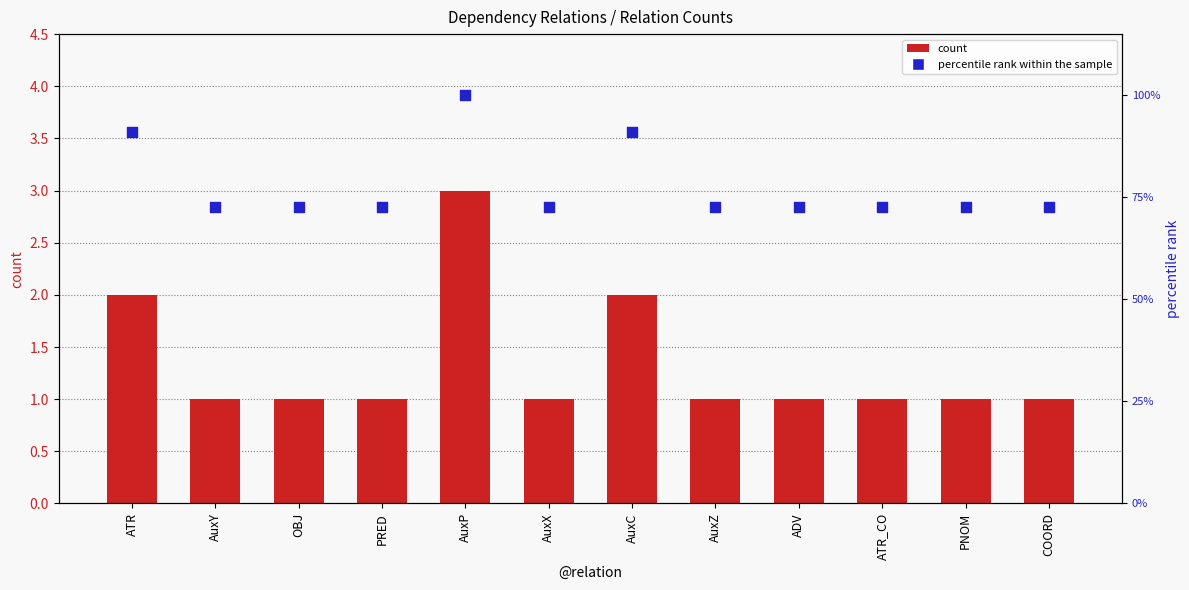

What is the total value across all series at ATR_CO?

73.7